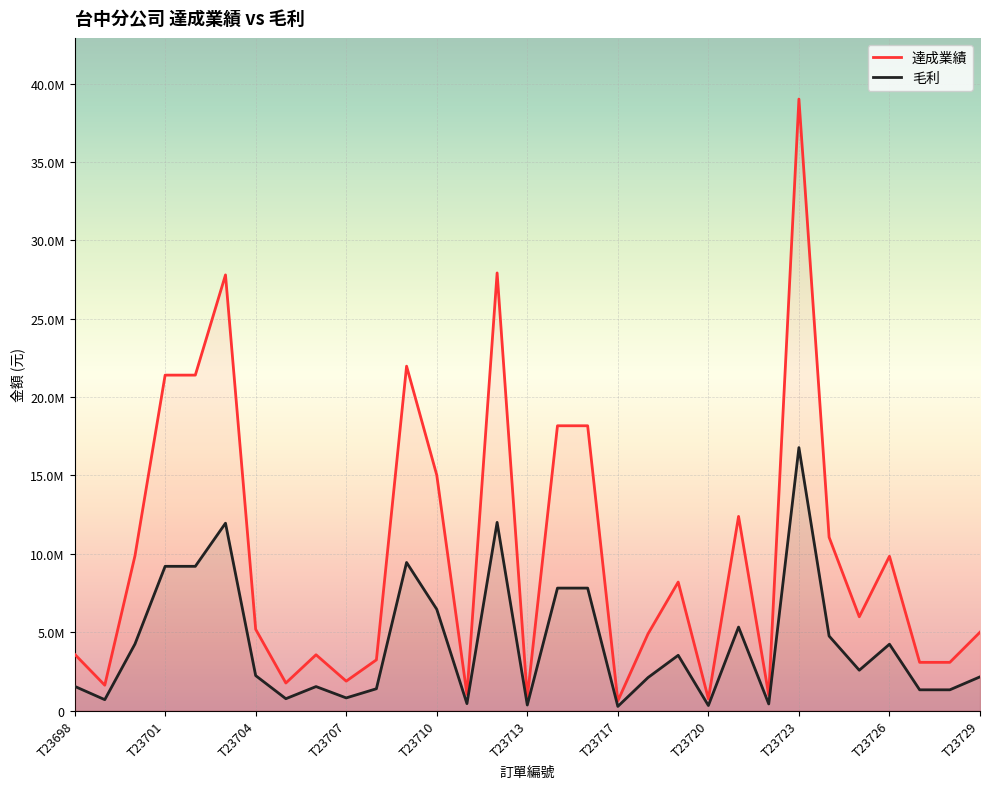

True or false: 毛利 and 達成業績 intersect in this chart.

False